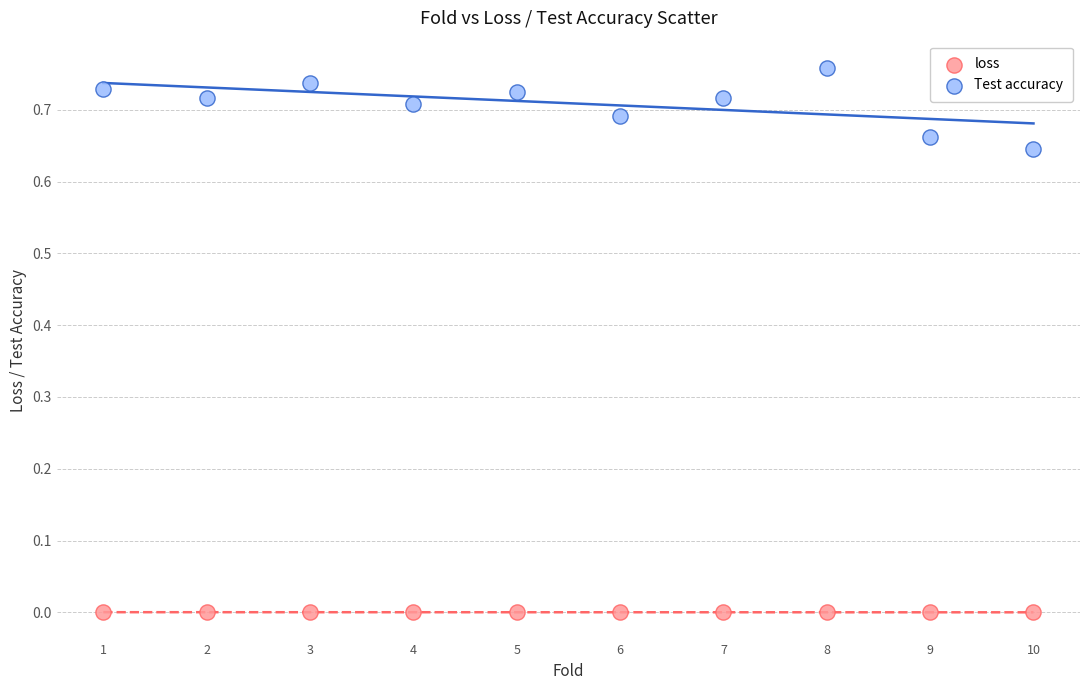

Which series reaches the maximum Y coordinate?

Test accuracy